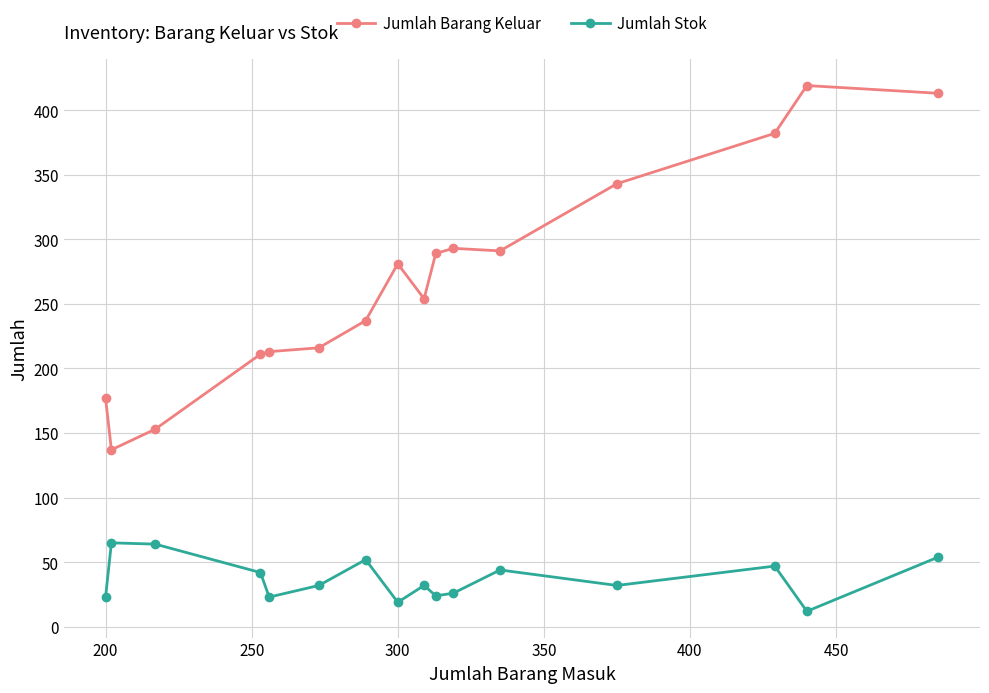

Rank the series by their average value, from lowest to highest.

Jumlah Stok, Jumlah Barang Keluar